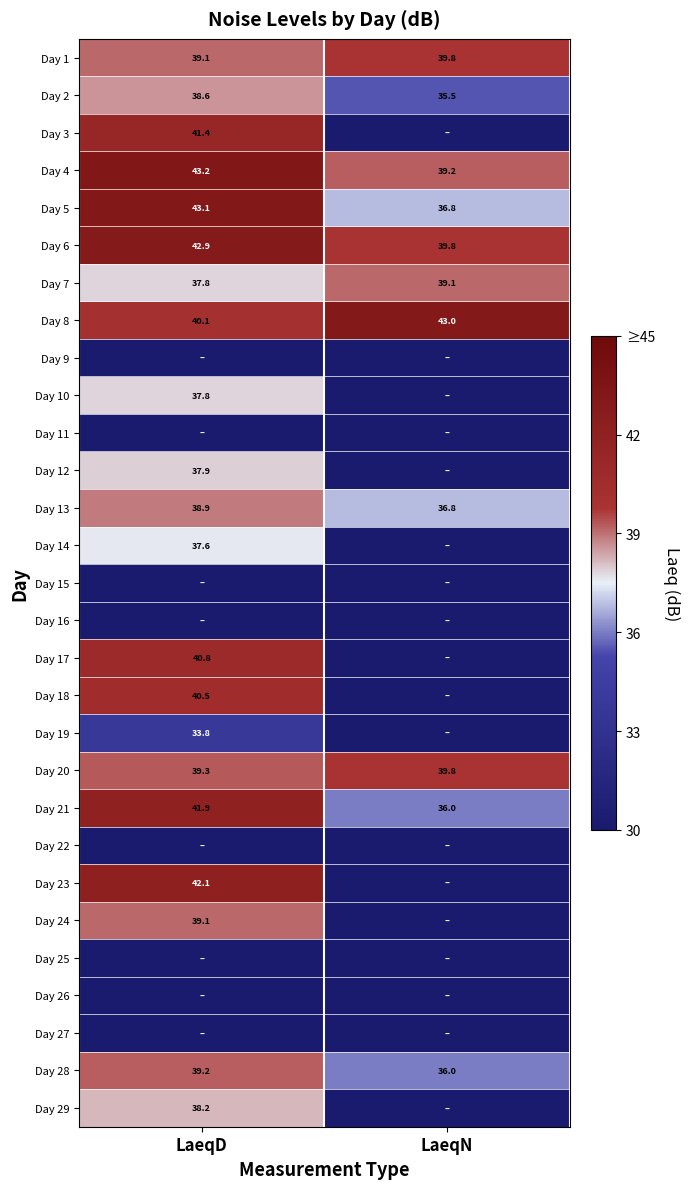

How many distinct data groups are displayed?

29